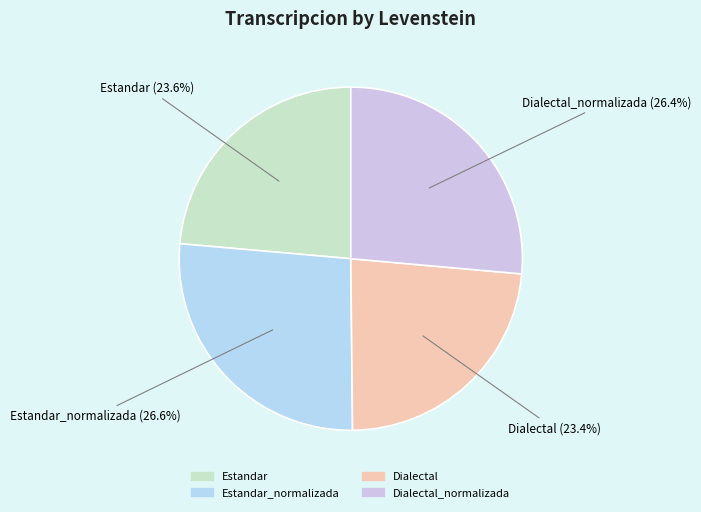

Approximately how many times larger is the value at Dialectal compared to Dialectal_normalizada?

0.9